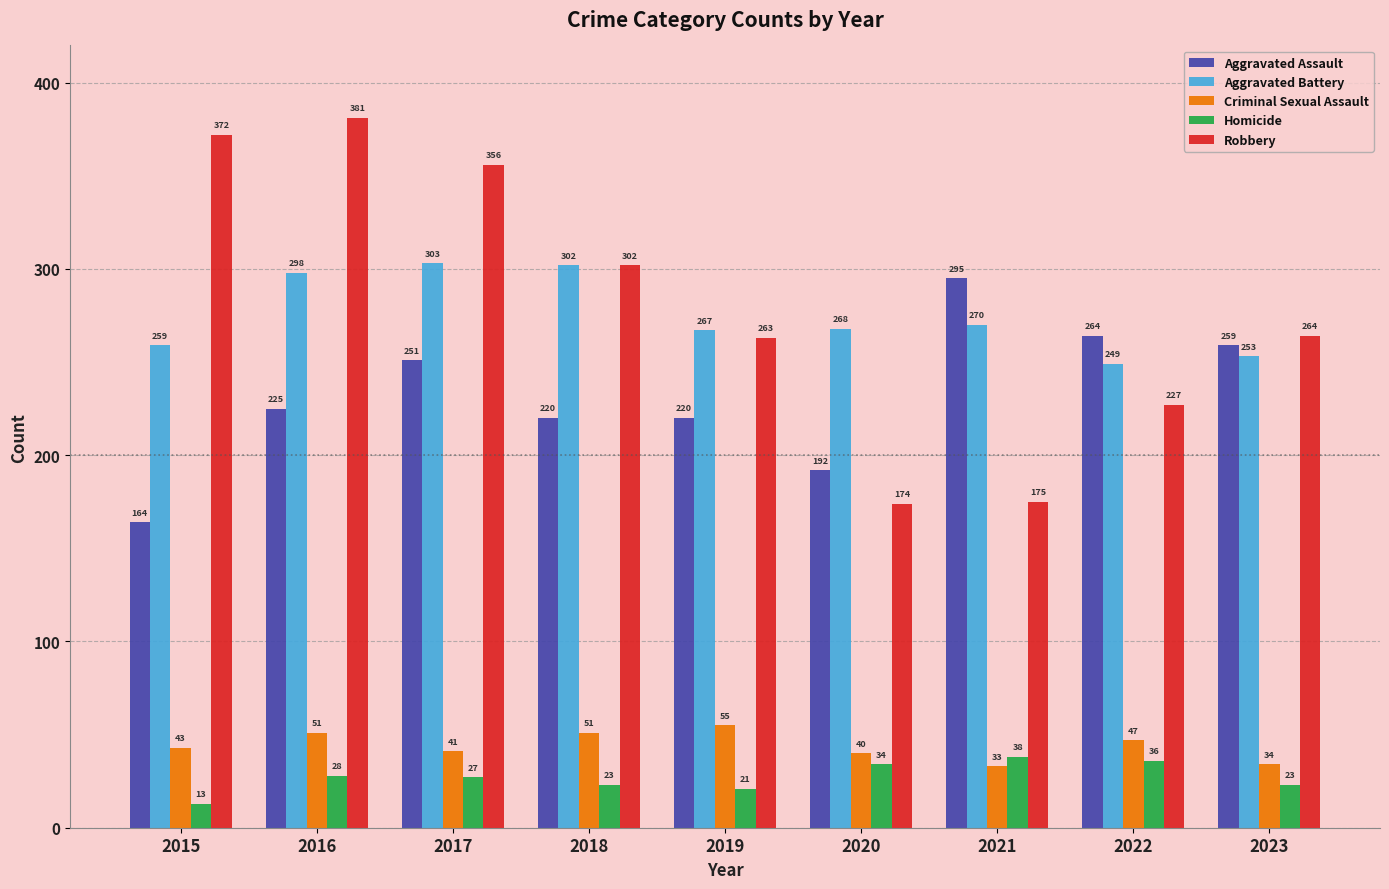

What is the sum of the Homicide values at 2016 and 2020?

62